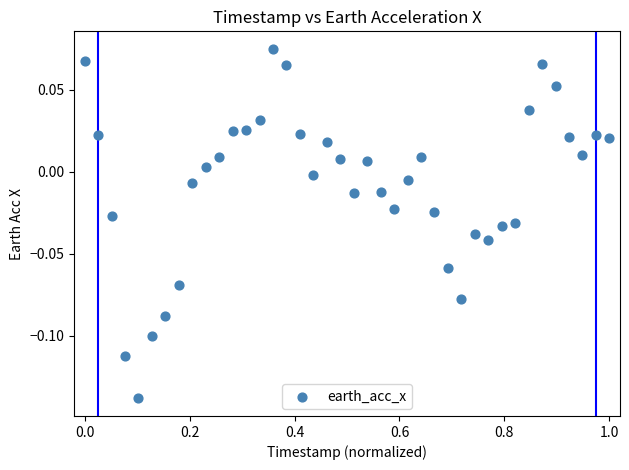

What is the range of X values (max minus min)?

1.0